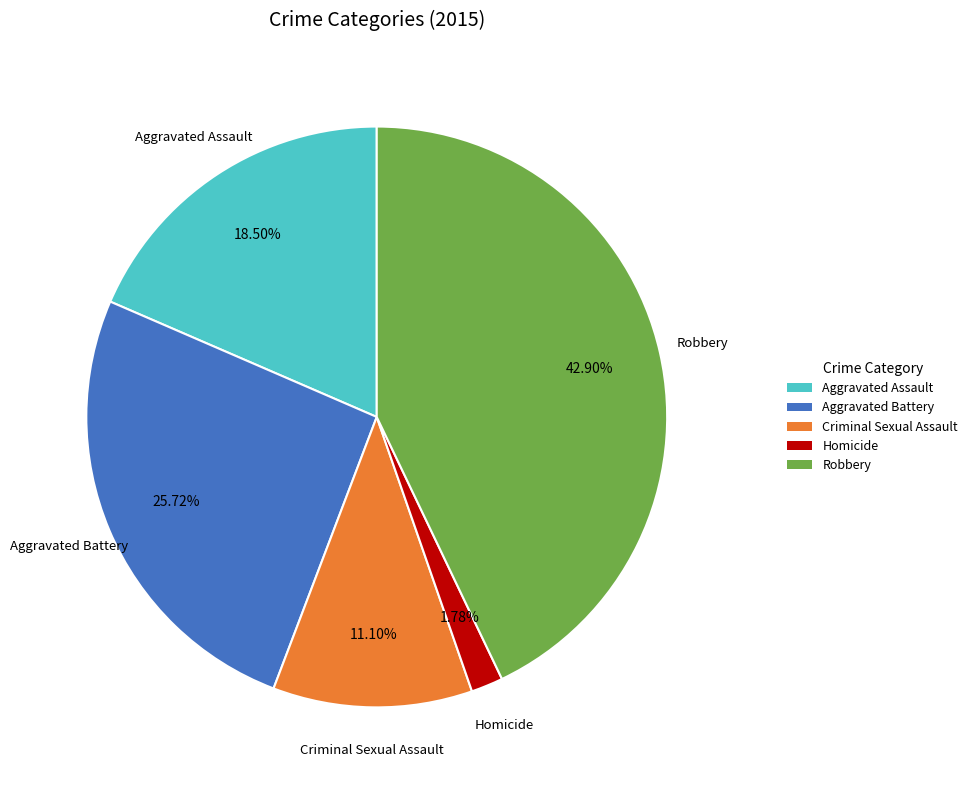

Combined, what portion of the pie is Aggravated Battery and Robbery?

68.6%